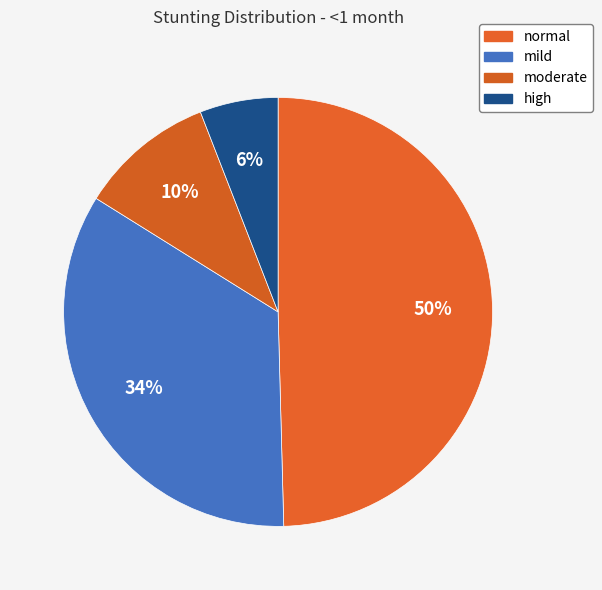

What portion of the pie excludes mild?

65.7%